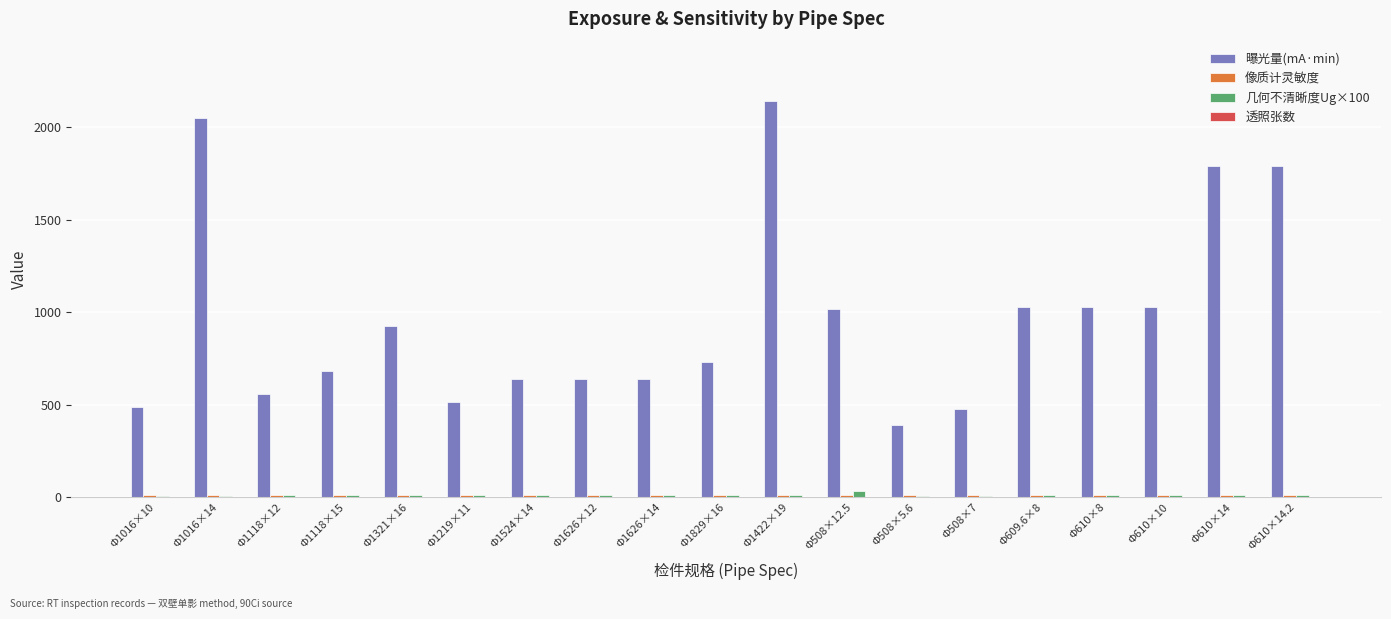

Which series has the largest total across all categories?

曝光量(mA·min)